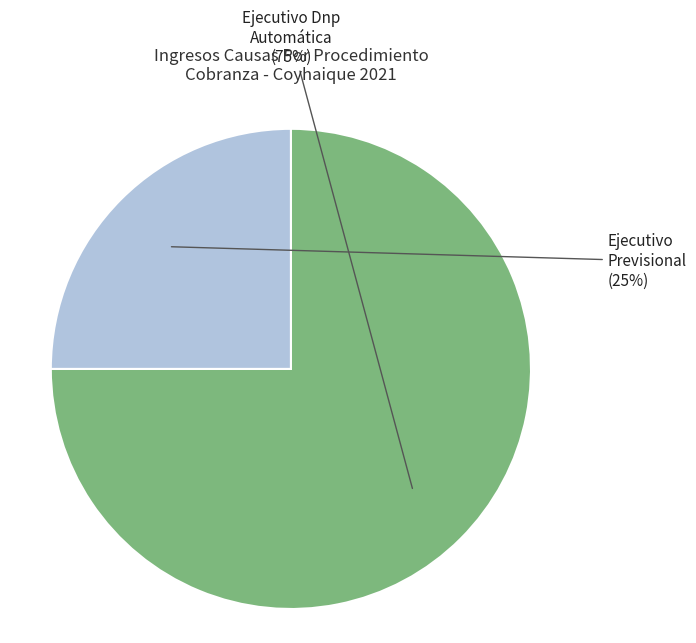

Is the sum of Ejecutivo Previsional and Ejecutivo Dnp Automática greater than half?

Yes